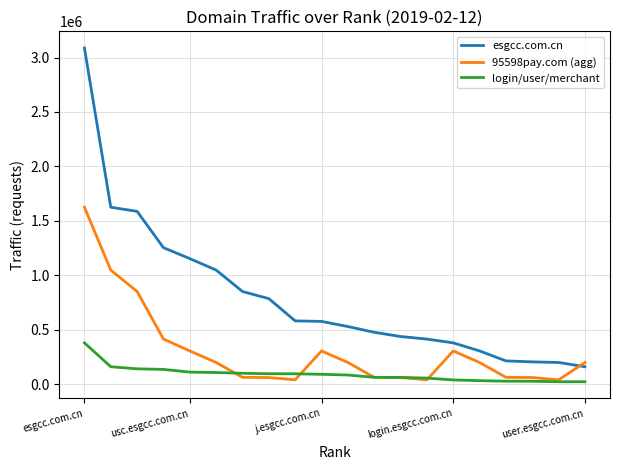

What is the greatest value displayed?

3087102